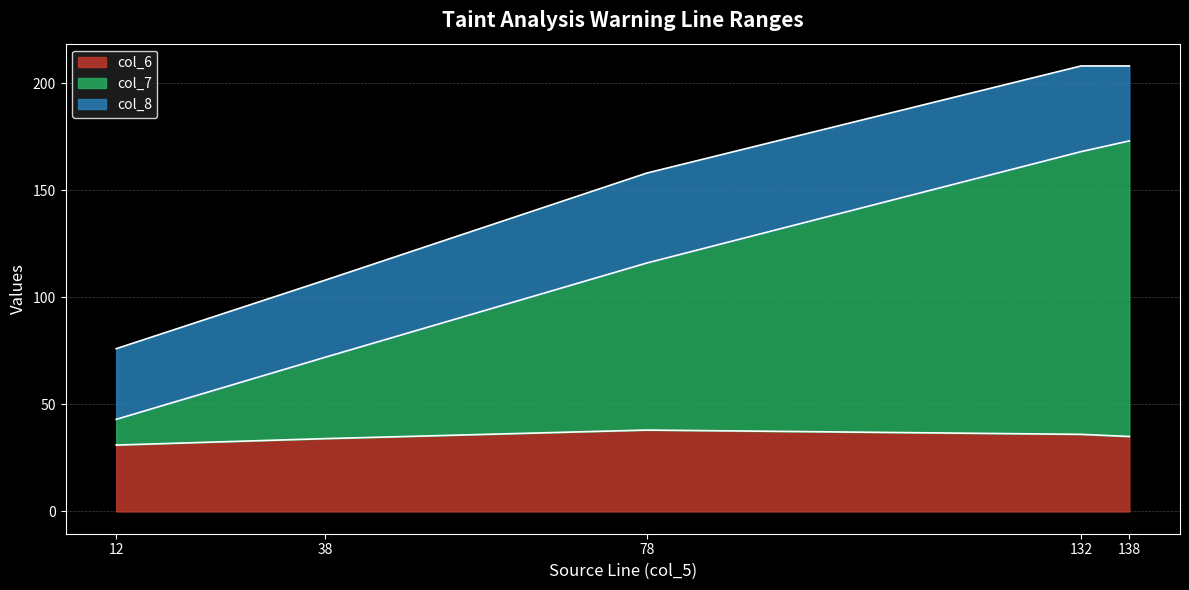

How many values in the col_7 series are below 116?

2